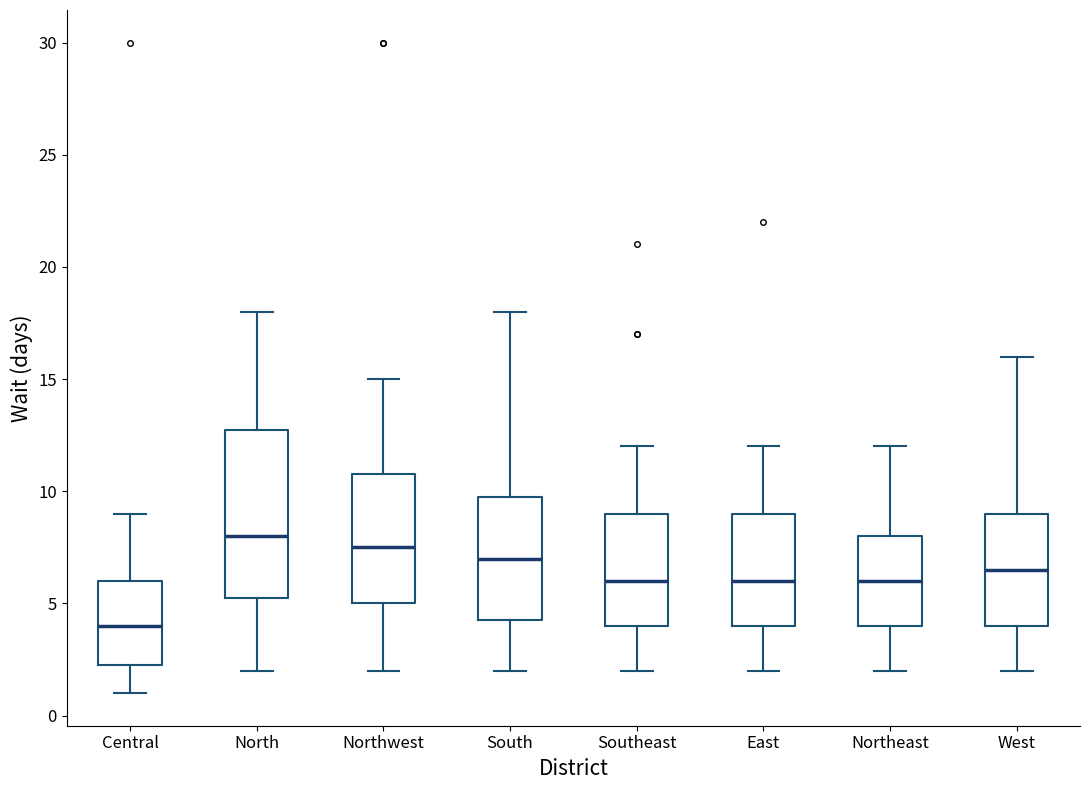

Reading left to right, read every box against the y-axis: the position of its median line, the range the box covers, and the ends of its whiskers. The values are not printed on the chart, so give them approximately, as read against the axis.

Central: median 4.0, box 2.5 to 6.0, whiskers 1.0 to 9.0
North: median 8.0, box 5.5 to 13.0, whiskers 2.0 to 18.0
Northwest: median 7.5, box 5.0 to 11.0, whiskers 2.0 to 15.0
South: median 7.0, box 4.5 to 10.0, whiskers 2.0 to 18.0
Southeast: median 6.0, box 4.0 to 9.0, whiskers 2.0 to 12.0
East: median 6.0, box 4.0 to 9.0, whiskers 2.0 to 12.0
Northeast: median 6.0, box 4.0 to 8.0, whiskers 2.0 to 12.0
West: median 6.5, box 4.0 to 9.0, whiskers 2.0 to 16.0